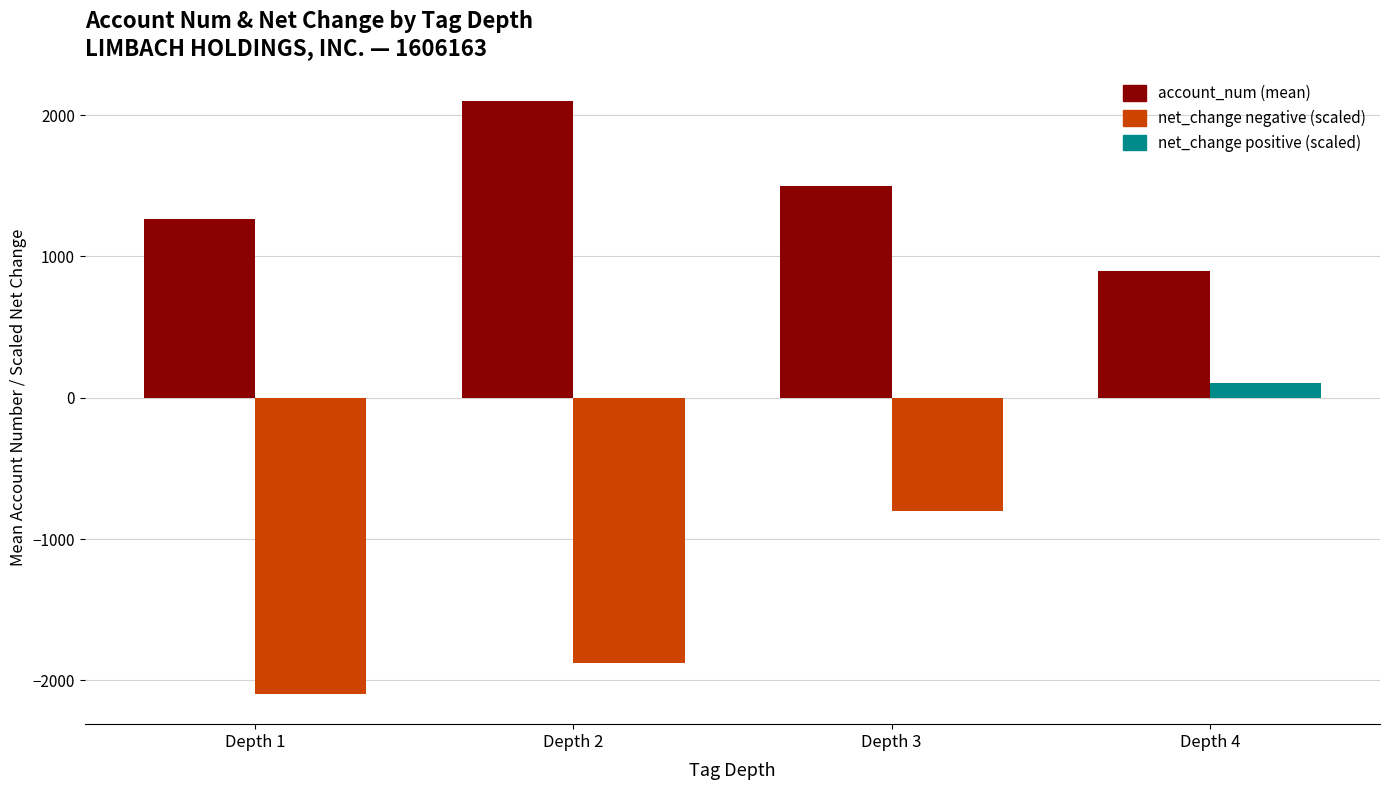

How many bars are there in total?

8